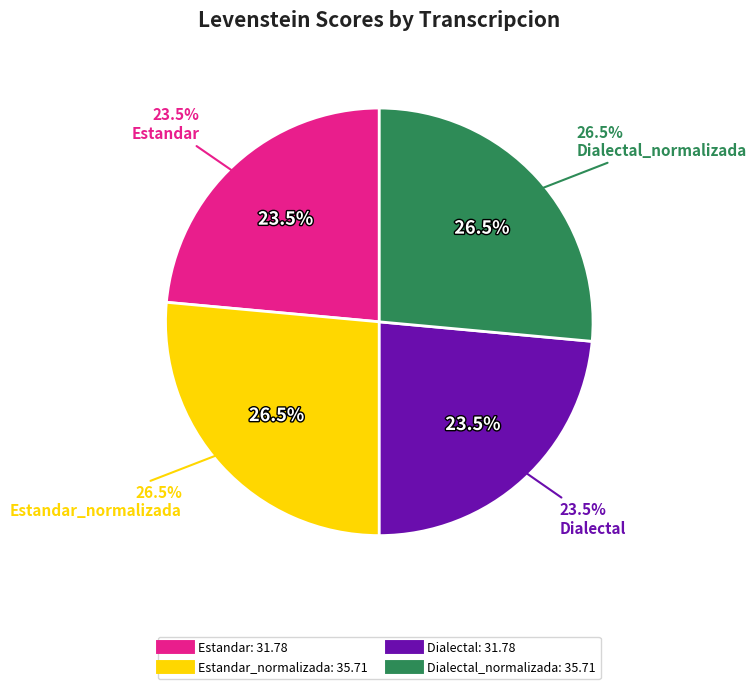

What is the ratio of the value at Estandar to the value at Dialectal?

1.0